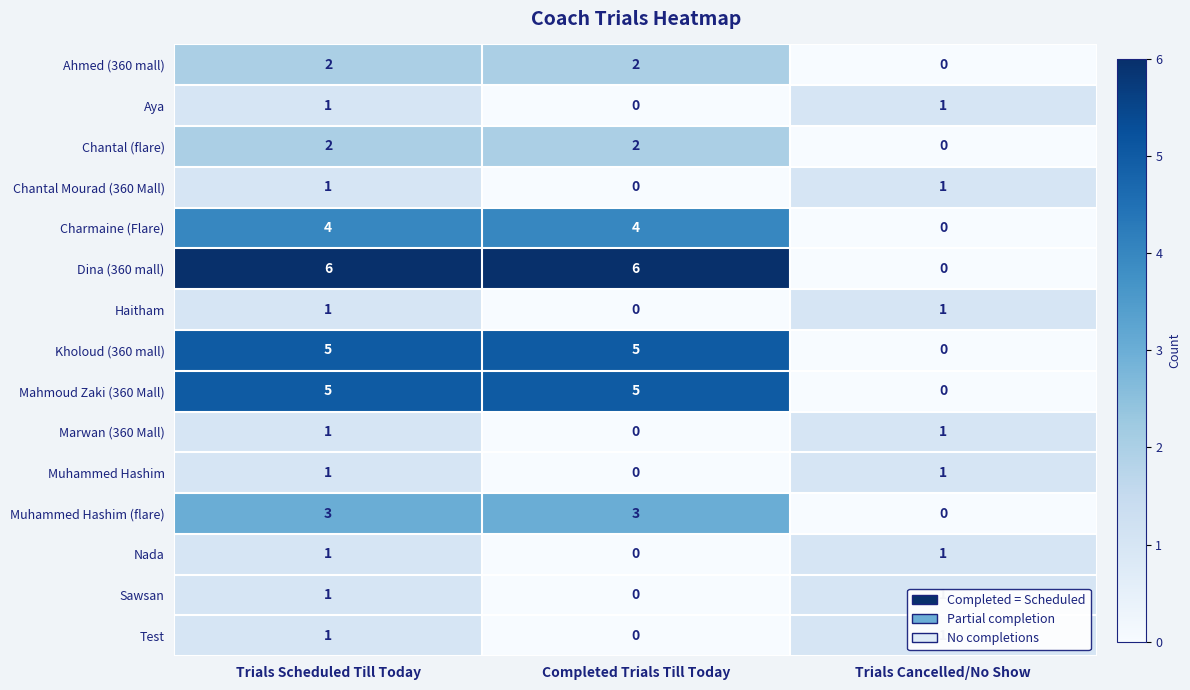

The value of Chantal (flare) at Trials Cancelled/No Show is -1. True or false?

False